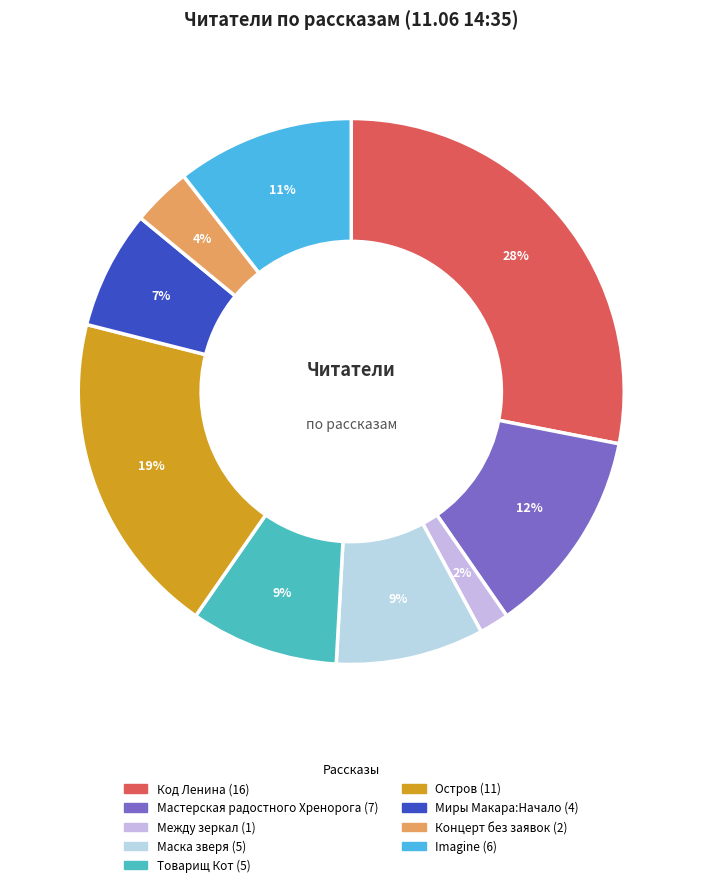

To the nearest percent, what is the difference between the largest and smallest slice percentages?

26%